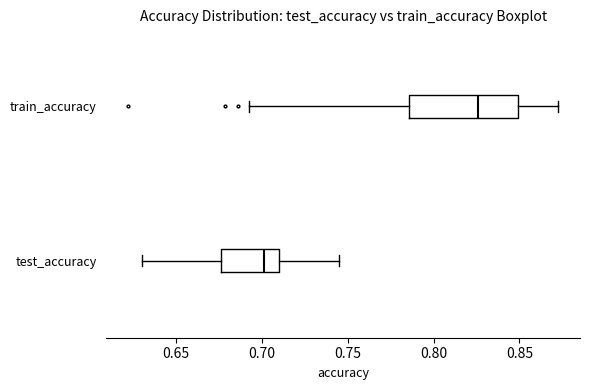

Reading bottom to top, transcribe this box plot: for each box, give where its median line is, the range the box spans, and where its two whiskers end, as read against the x-axis. The values are not printed on the chart, so give them approximately, as read against the axis.

test_accuracy: median 0.700, box 0.675 to 0.710, whiskers 0.630 to 0.745
train_accuracy: median 0.825, box 0.785 to 0.850, whiskers 0.690 to 0.875